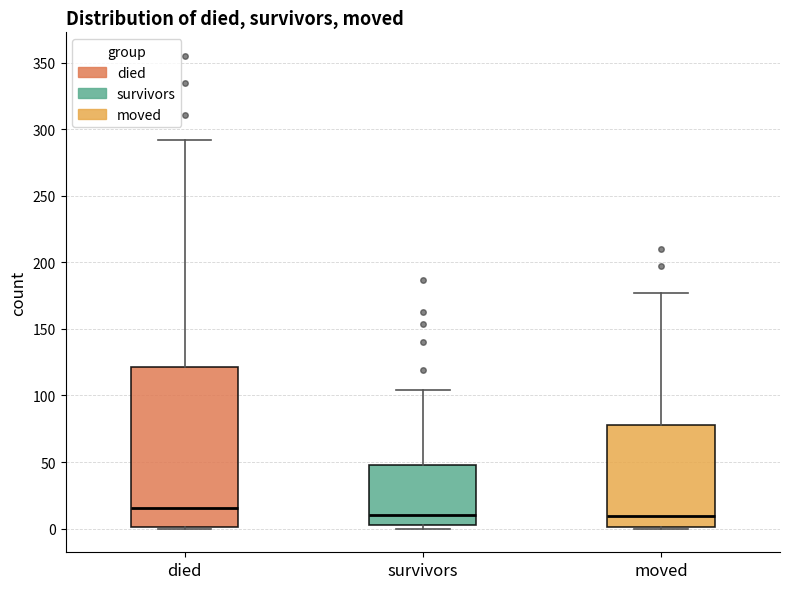

Comparing the boxes themselves (not the whiskers), which one is the tallest?

died